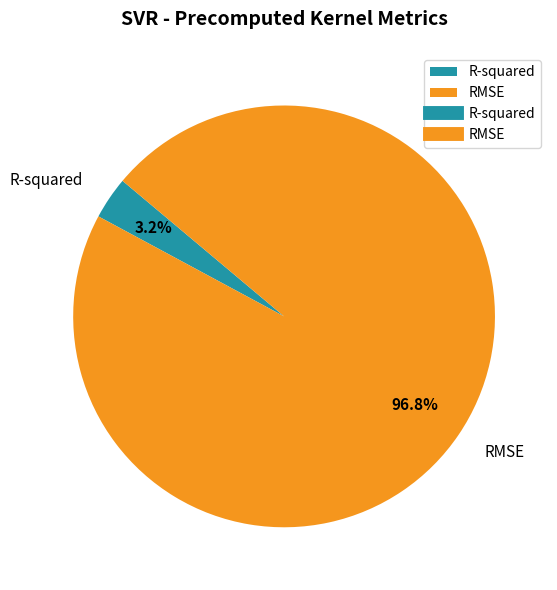

Which category has the smallest portion of the pie?

R-squared